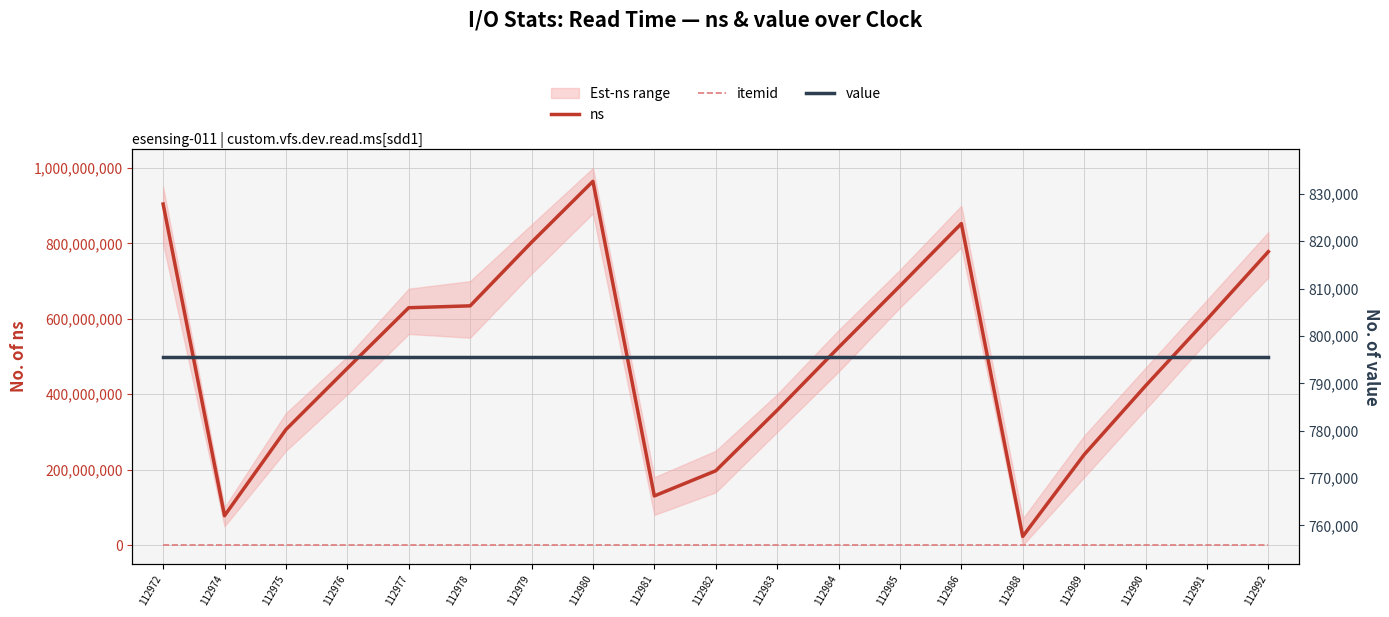

What is the approximate value of ns at 112988?

23001394